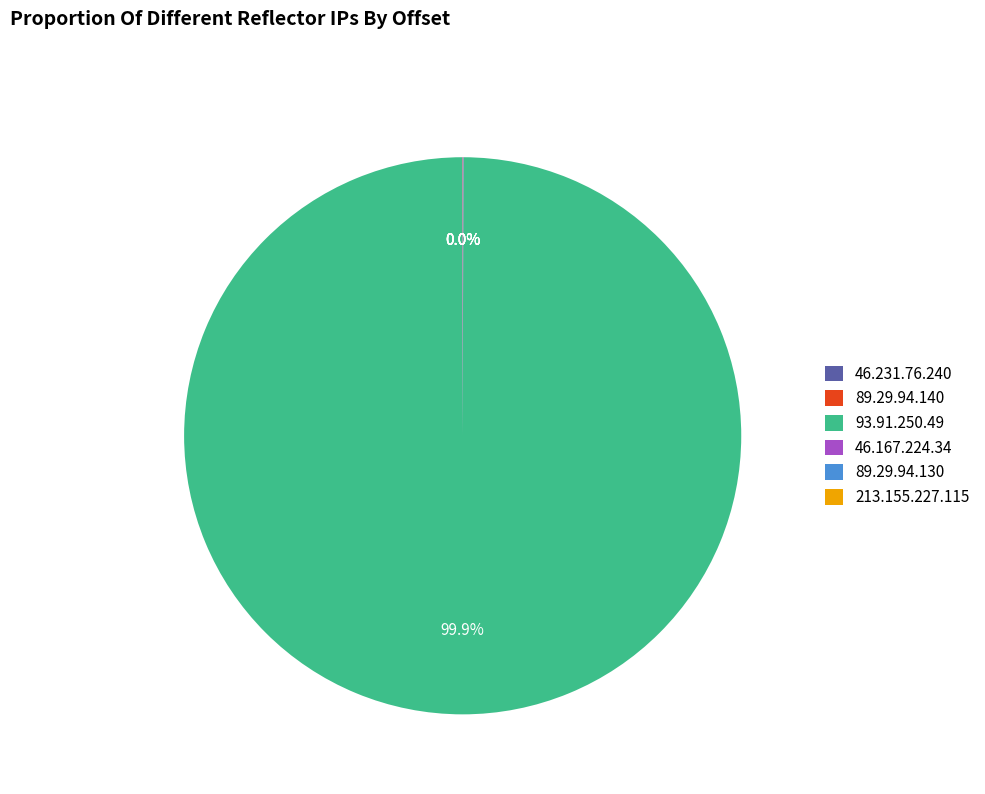

Which slice represents more than half of the pie?

93.91.250.49